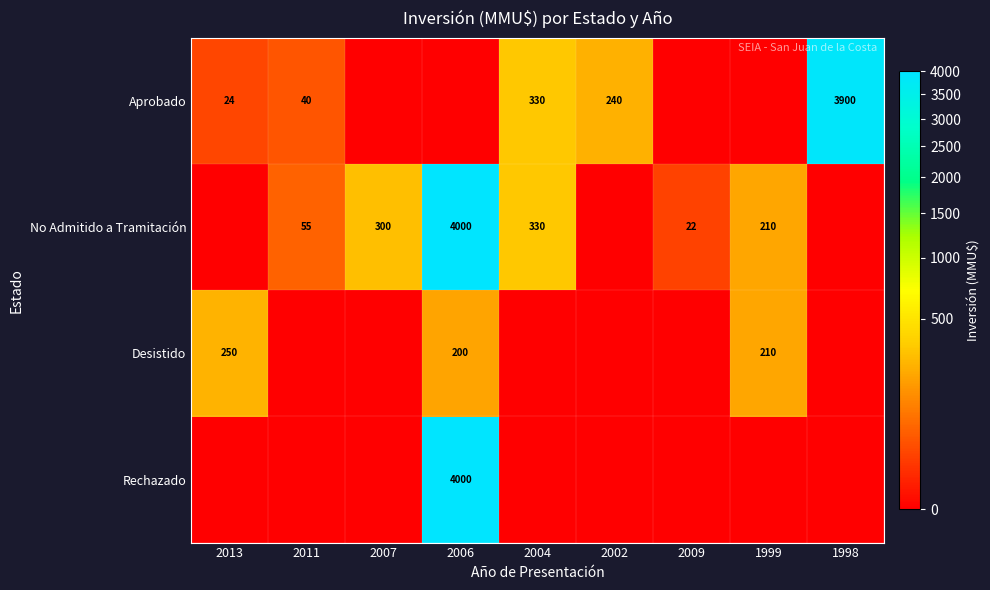

The value of No Admitido a Tramitación at 2009 is 22. True or false?

True